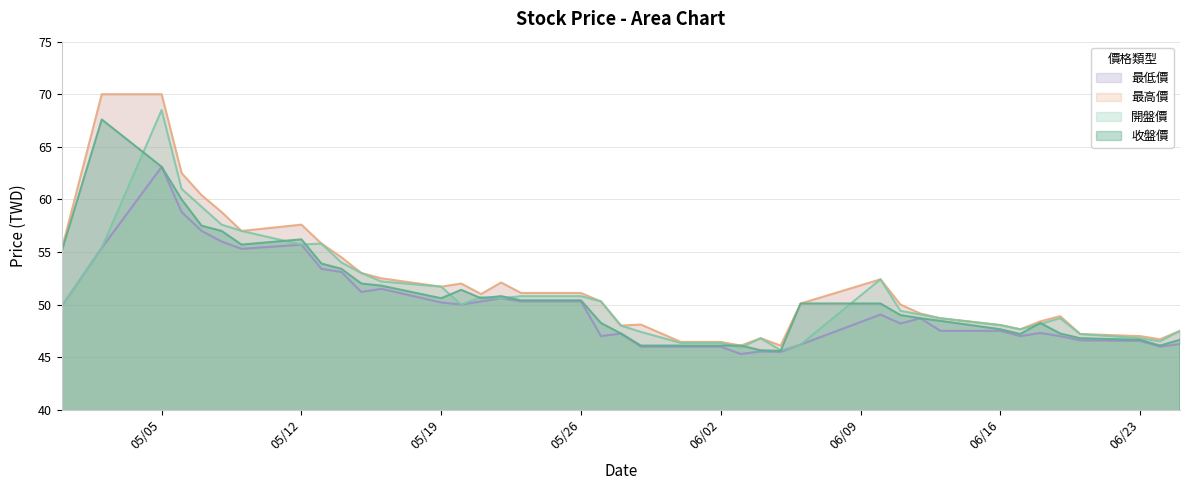

Which series changed the most between 2025/05/13 and 2025/06/03?

開盤價